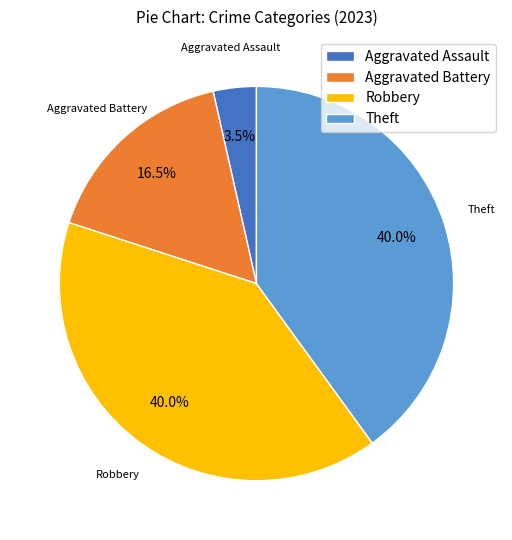

To the nearest percent, what percentage of the pie is Theft?

40%